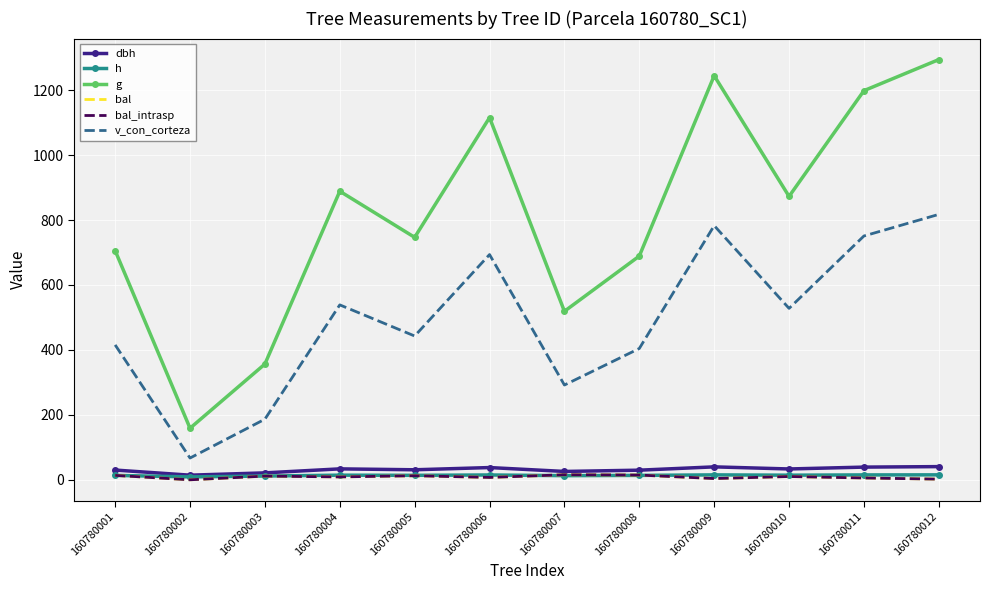

What value does the dbh series have at 160780008?

29.6